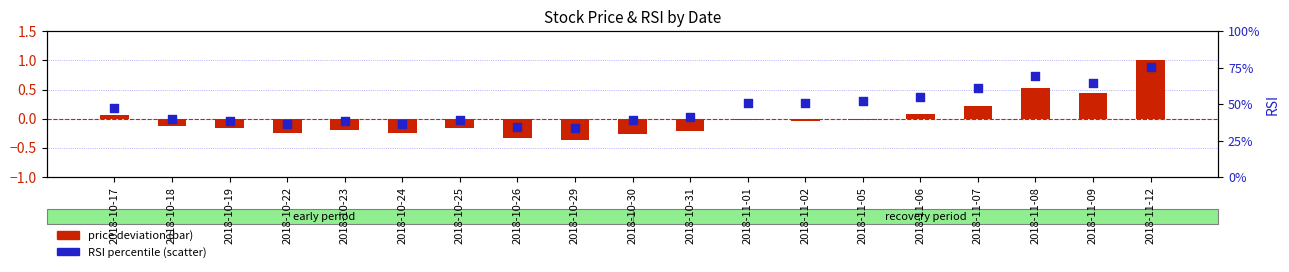

Which series has the widest spread of Y values?

RSI percentile (scatter)